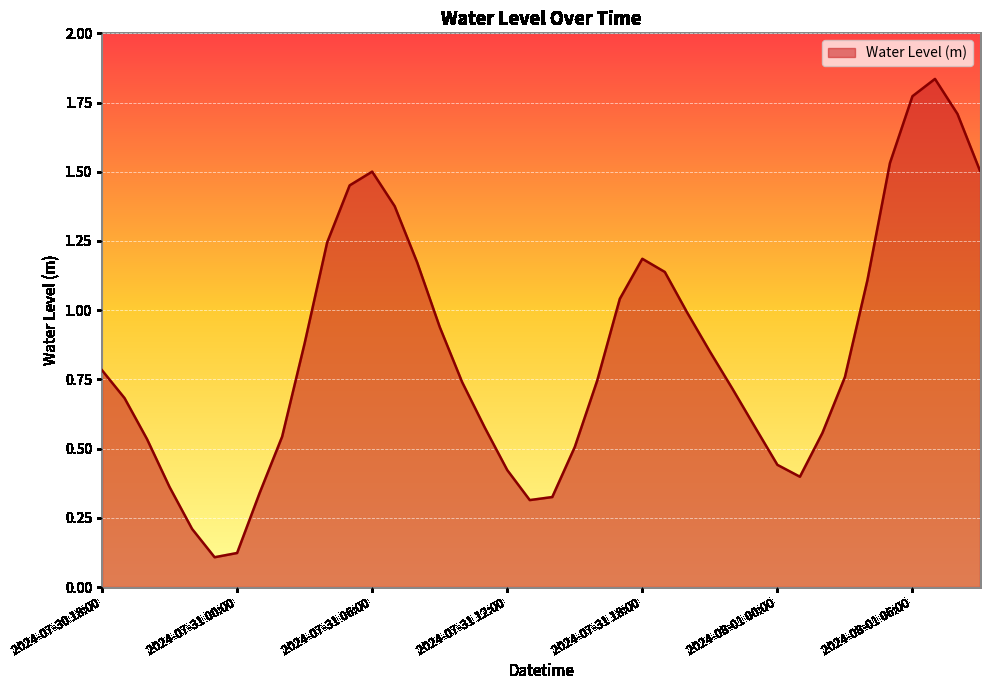

Which label corresponds to the smallest value in the chart?

2024-07-30 23:00